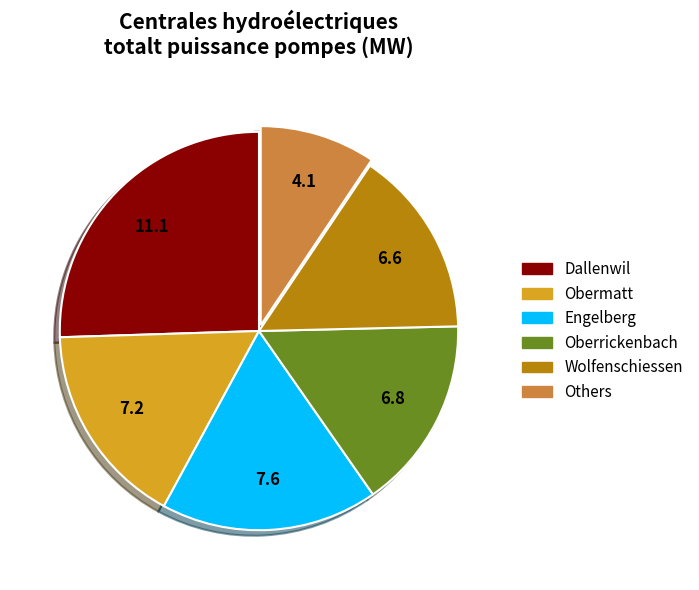

What is the ratio of the value at Dallenwil to the value at Obermatt?

1.5